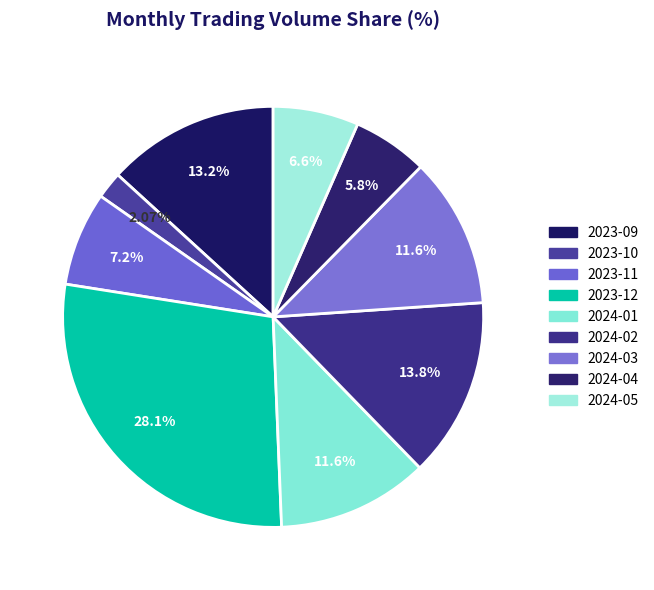

Is 2023-09 the majority of the pie?

No